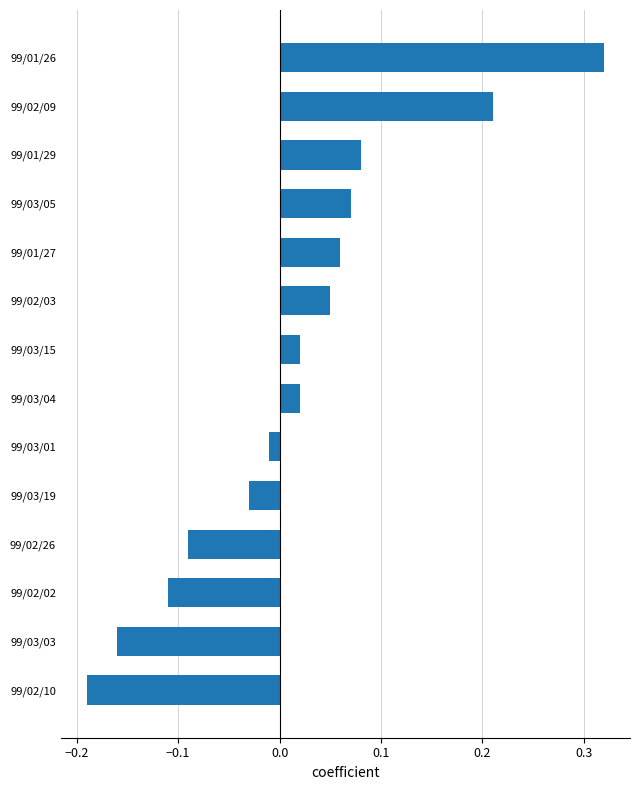

True or false: the data shows -0.3 at 99/02/10.

False